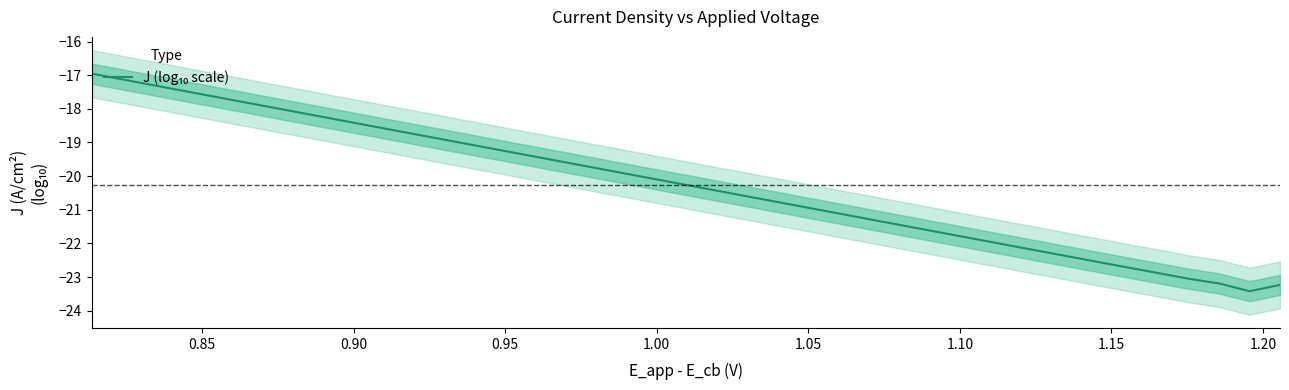

What is the minimum value shown in the chart?

-23.4